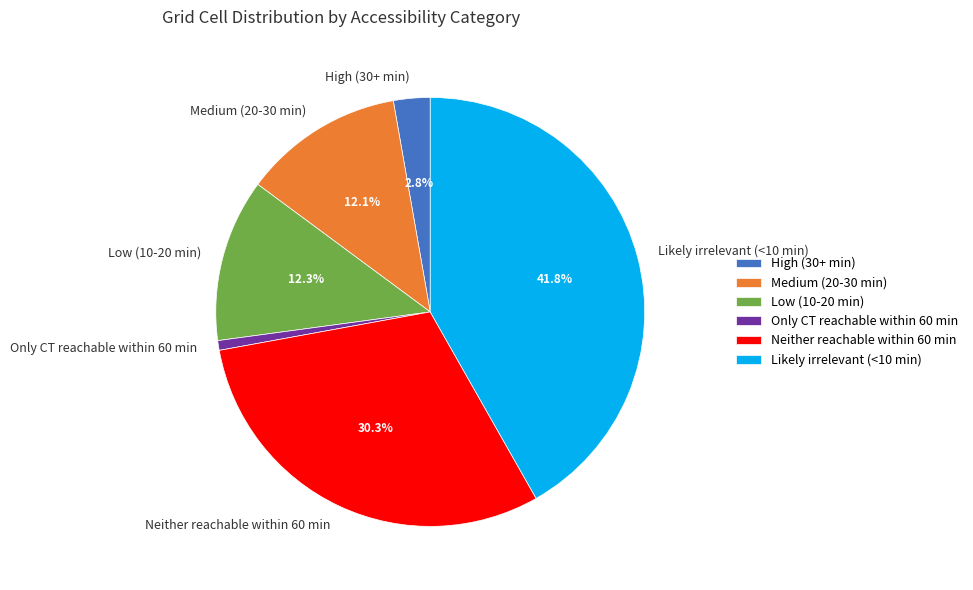

Approximately how many times larger is the value at Low (10-20 min) compared to High (30+ min)?

4.4